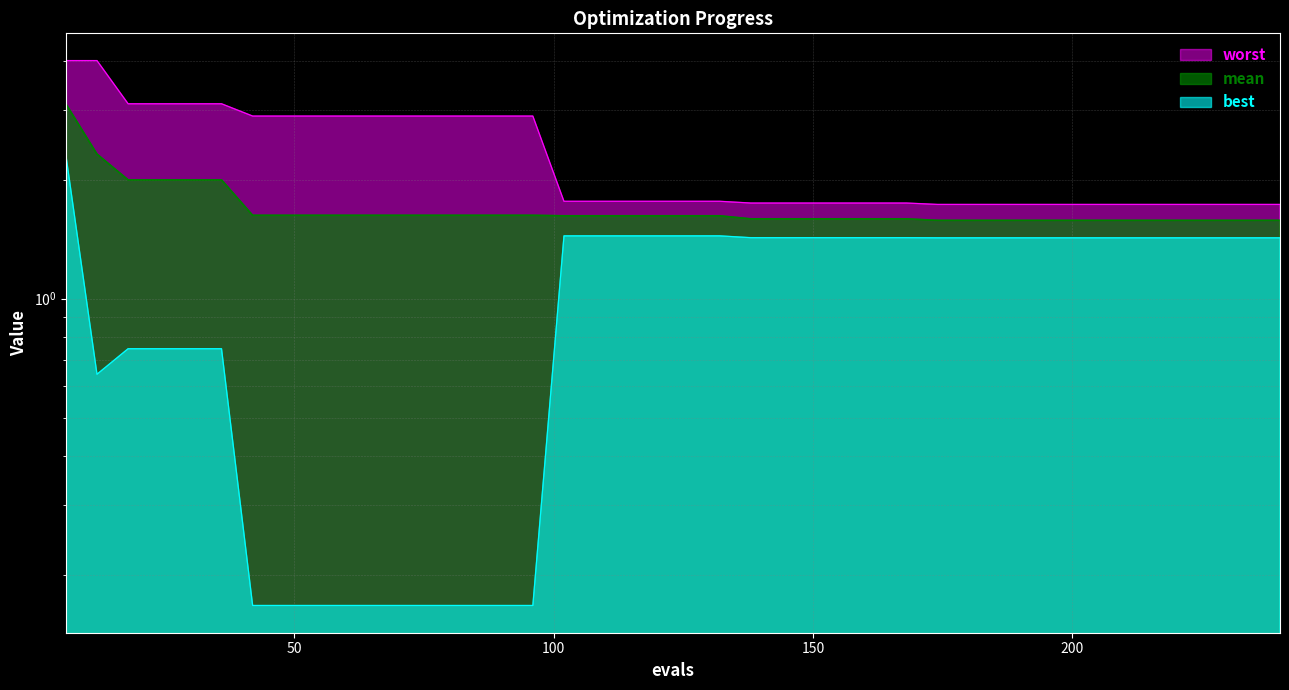

What is the difference between the second highest and minimum values in the mean series?

0.7